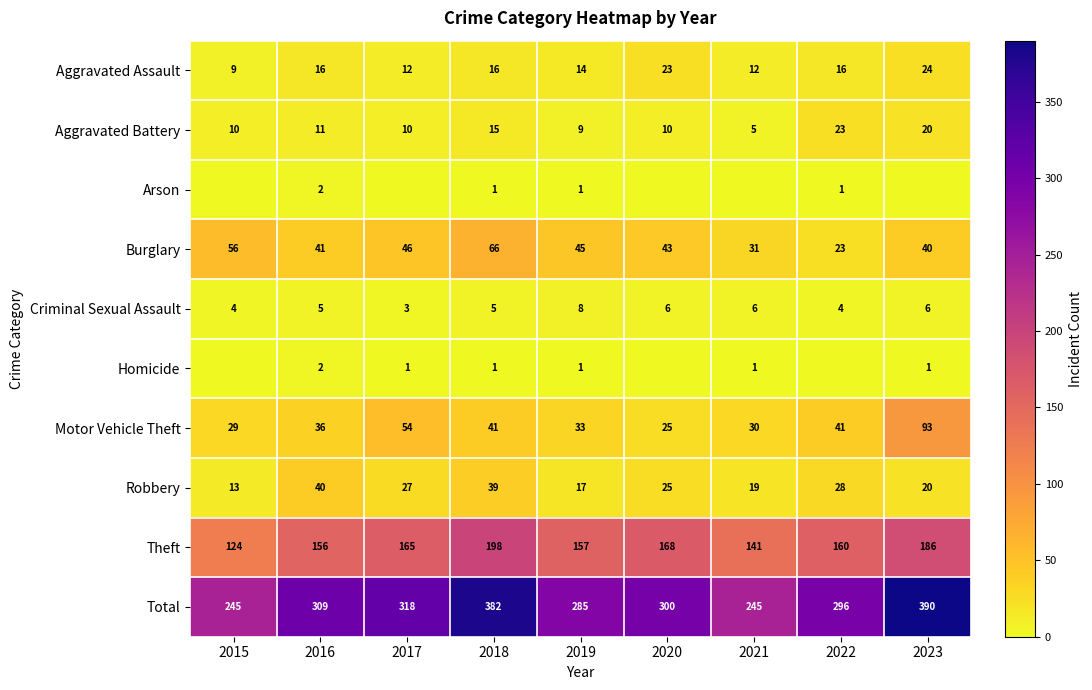

At which label is Total closest to 317?

2017